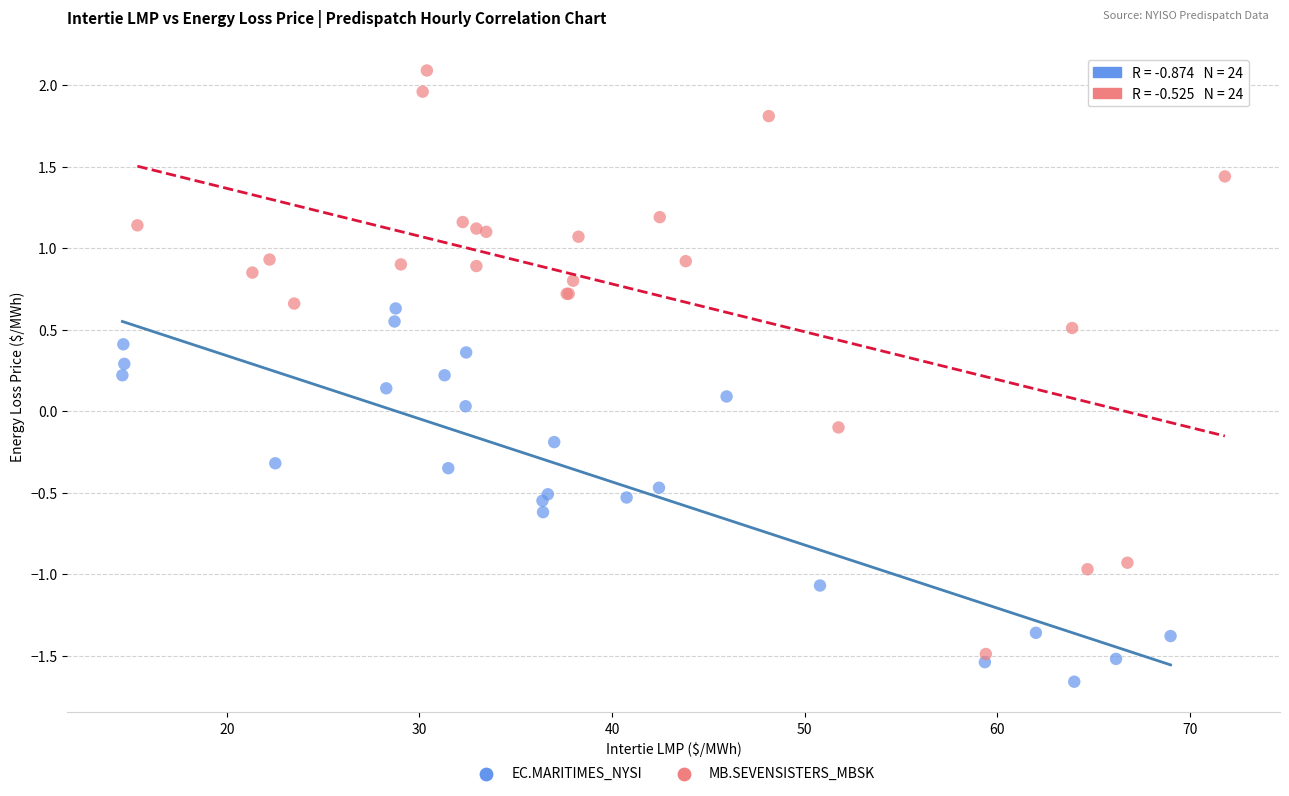

What are all the series names shown in the legend?

EC.MARITIMES_NYSI, MB.SEVENSISTERS_MBSK